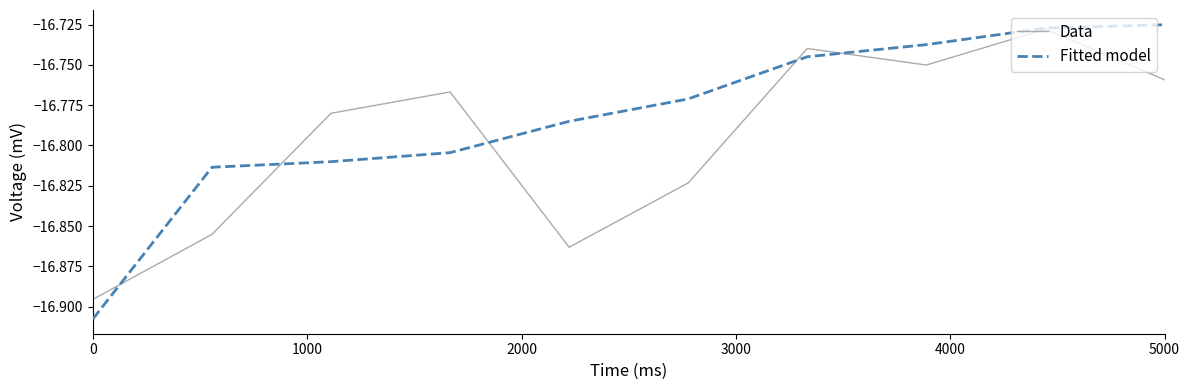

Which series has the widest spread of values?

Fitted model